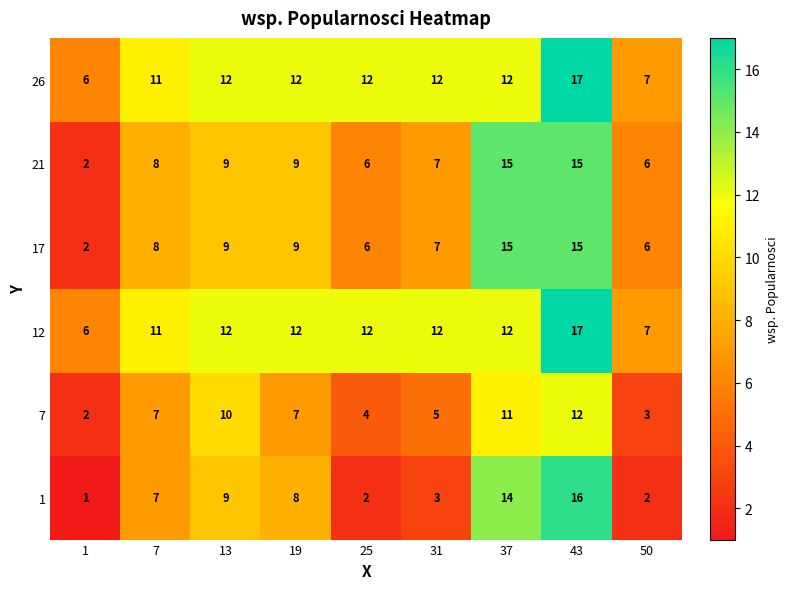

At which label is 26 closest to 11?

7